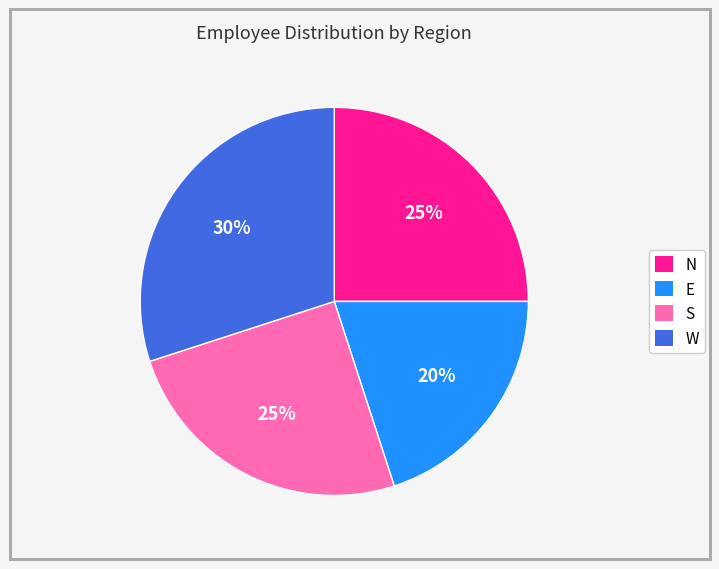

To the nearest percent, what is the combined percentage of N and W?

55%